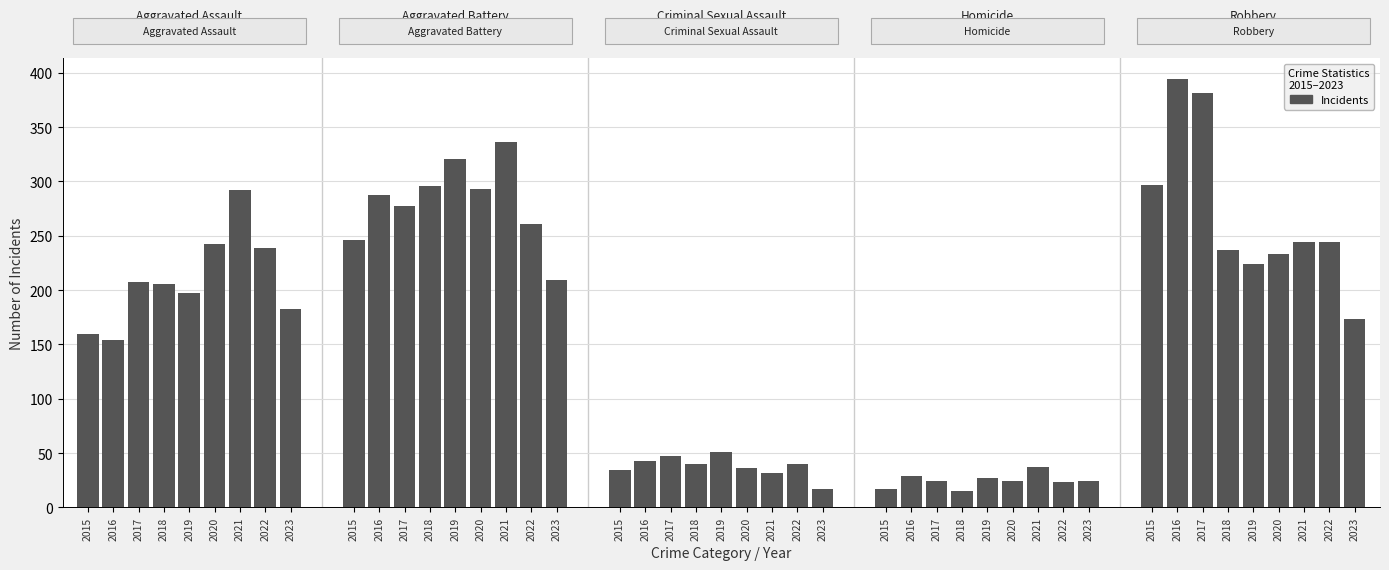

The Aggravated Battery series shows 336 at 2021. True or false?

True